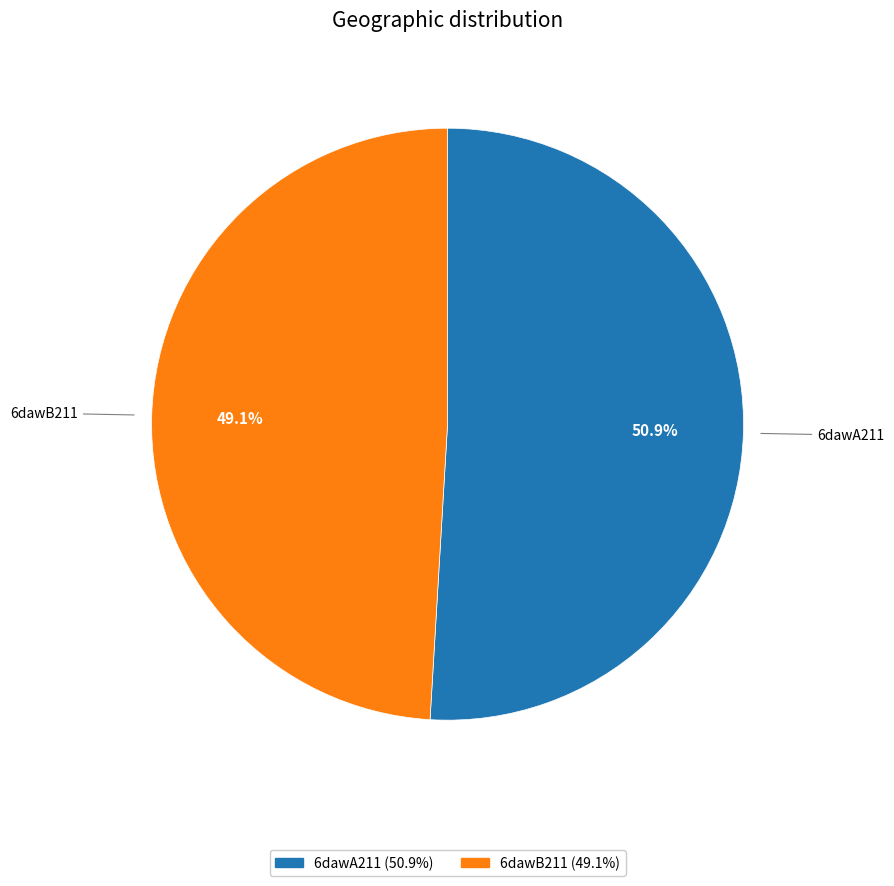

Does any single category account for the majority?

Yes